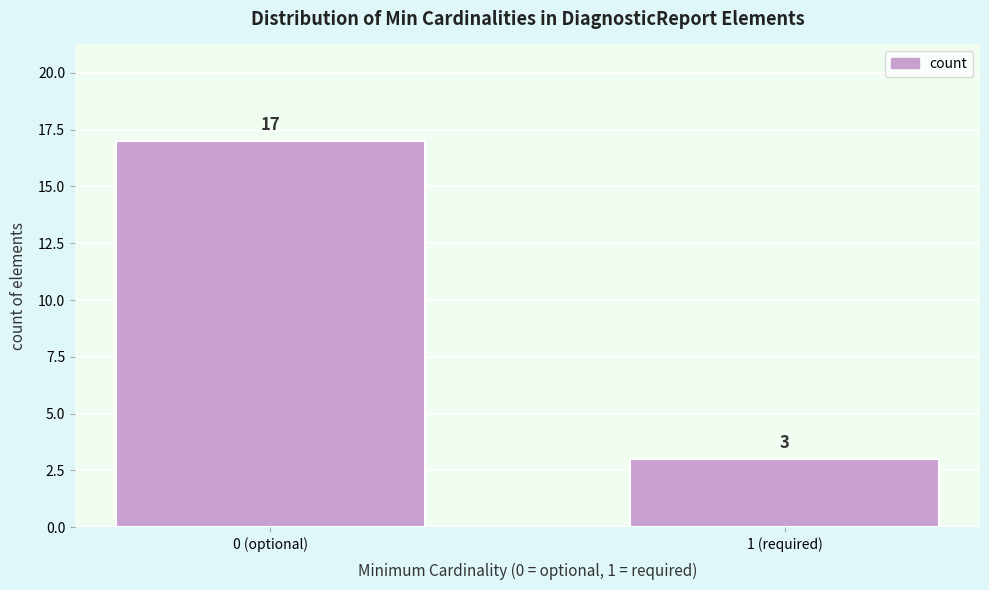

Reading left to right, extract all data points from this chart.

0 (optional)=17	1 (required)=3